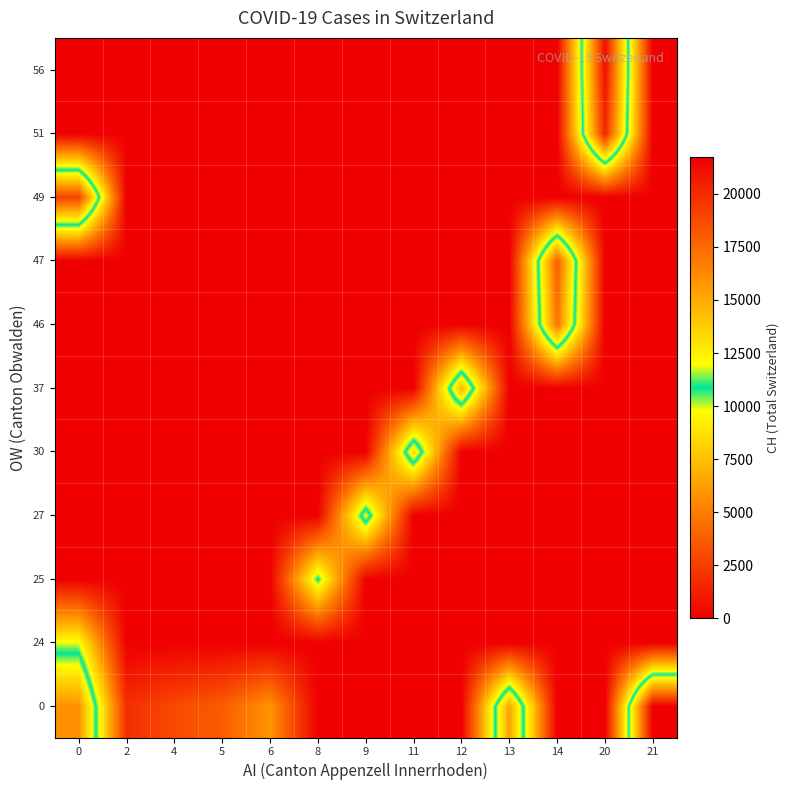

Between 13 and 6, which is larger?

13